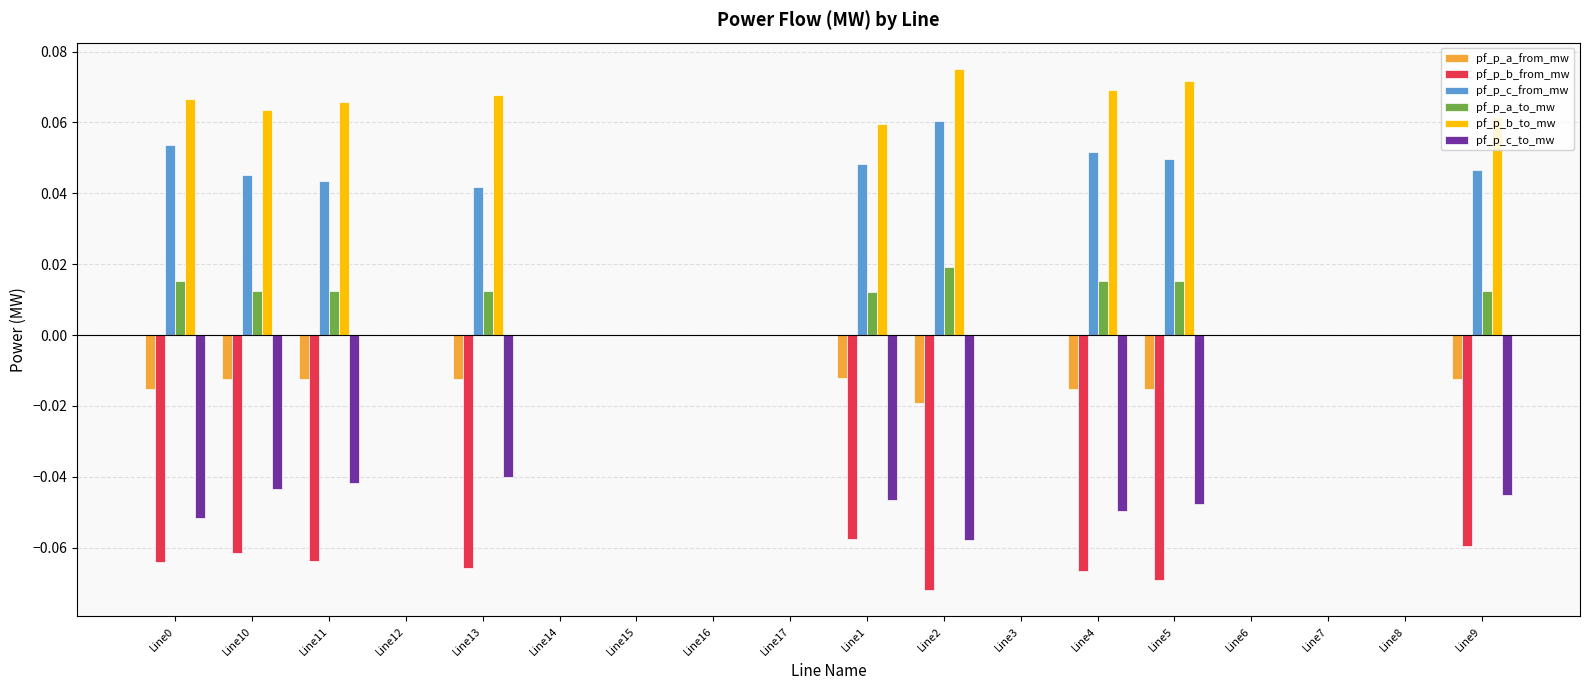

Which series has the largest range (max minus min)?

pf_p_b_to_mw